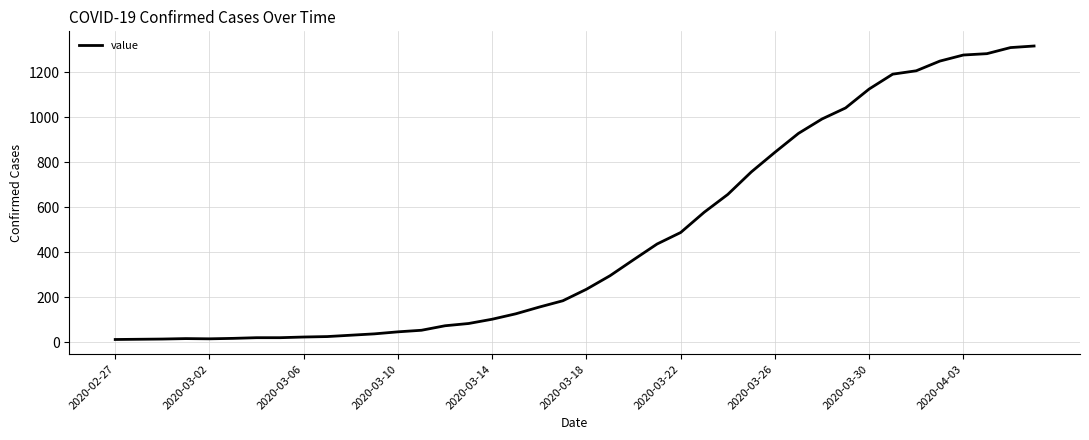

What is the difference between the maximum and minimum values?

1303